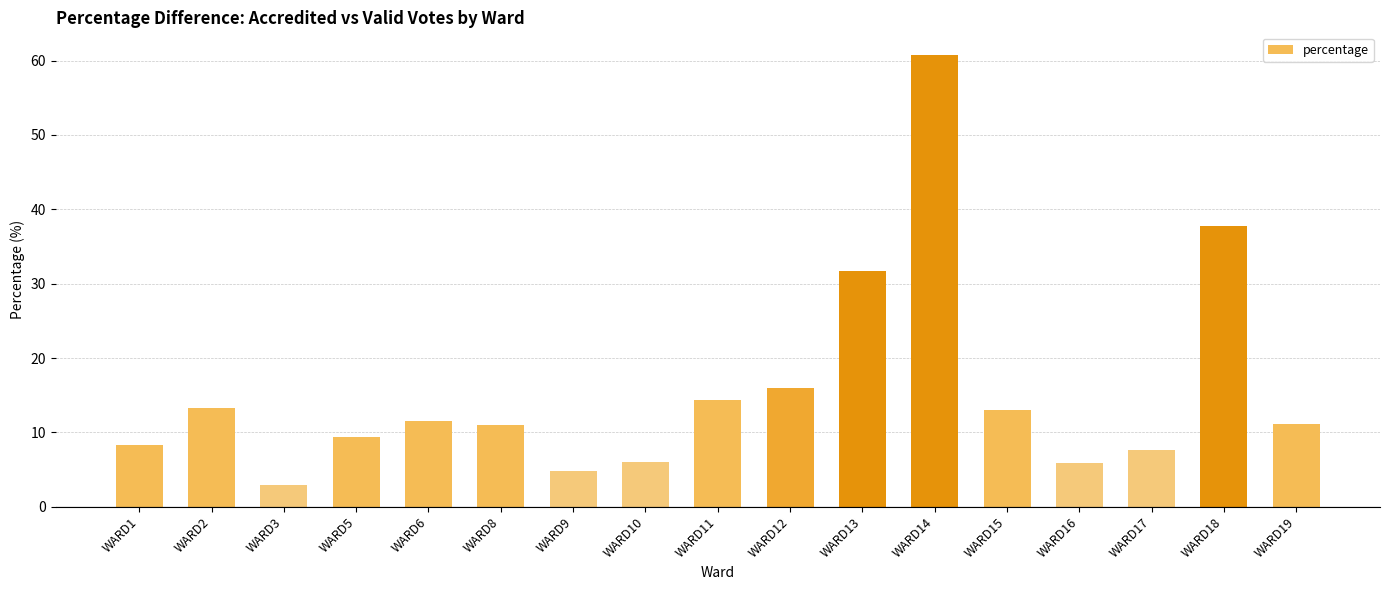

What value does the data have at WARD2?

13.3